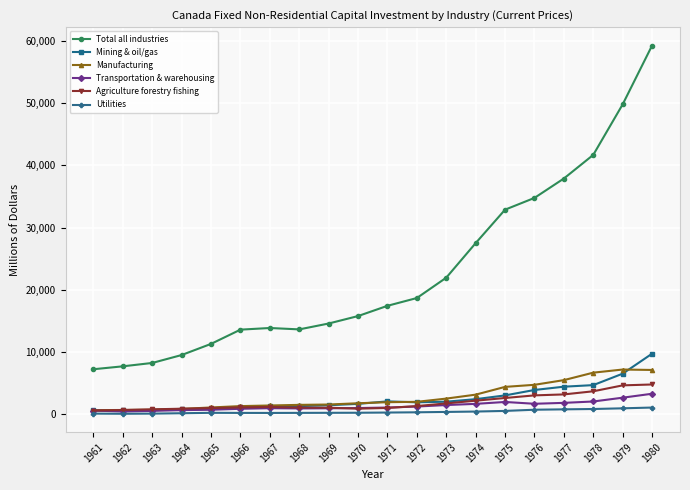

True or false: Transportation & warehousing has more than 0 points higher than both neighbors.

True